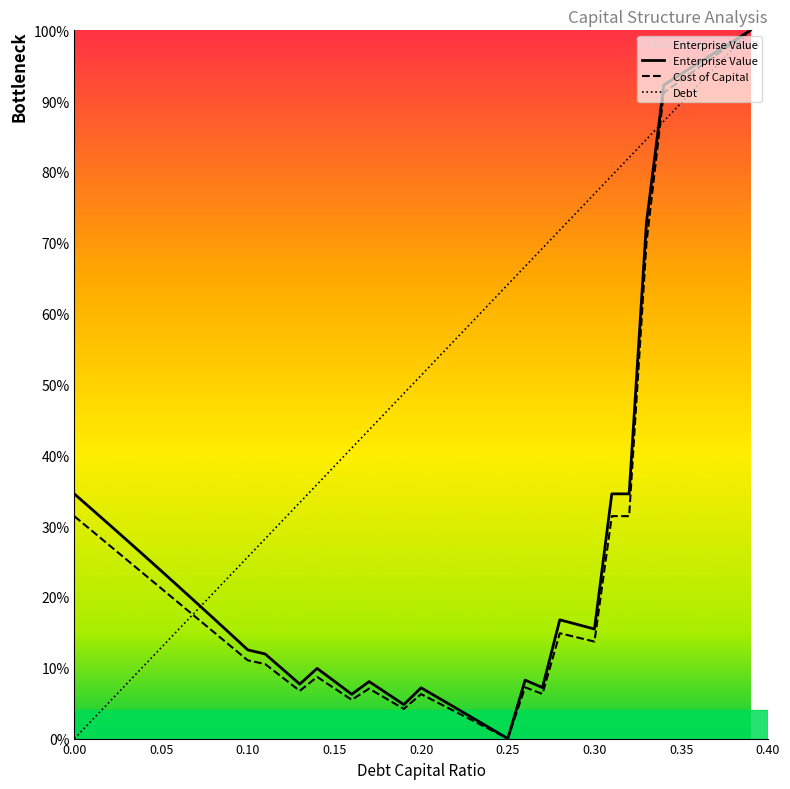

What is the highest value of the Debt series?

100.0